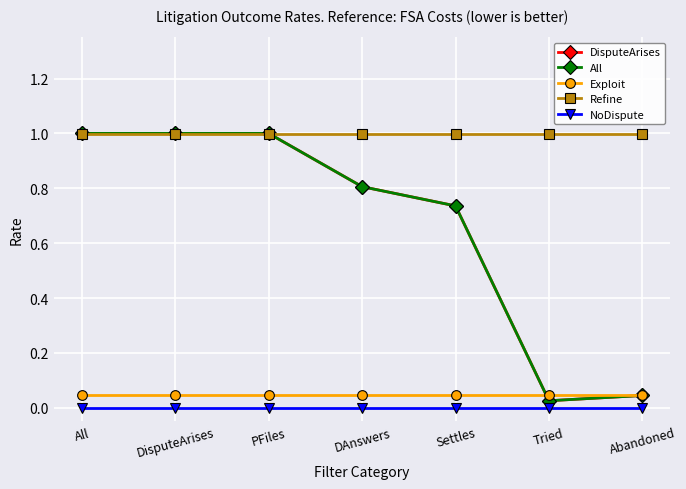

At how many categories does at least one series exceed 0?

7